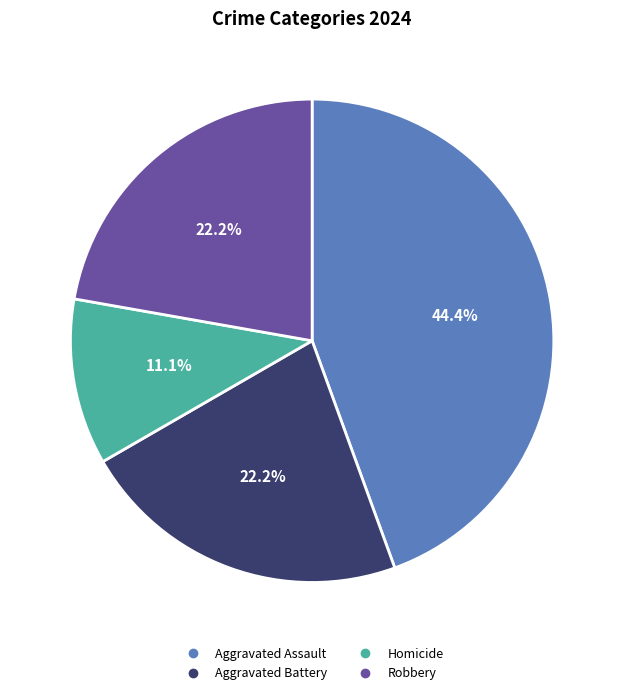

What is the largest slice in the pie chart?

Aggravated Assault